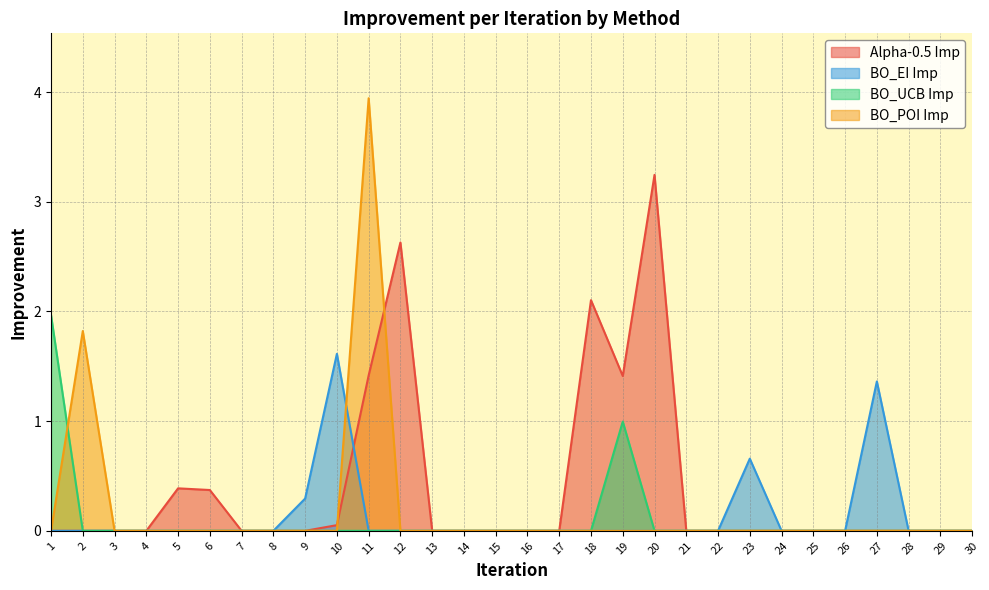

What is the sum of the Alpha-0.5 Imp values at 11 and 21?

1.4